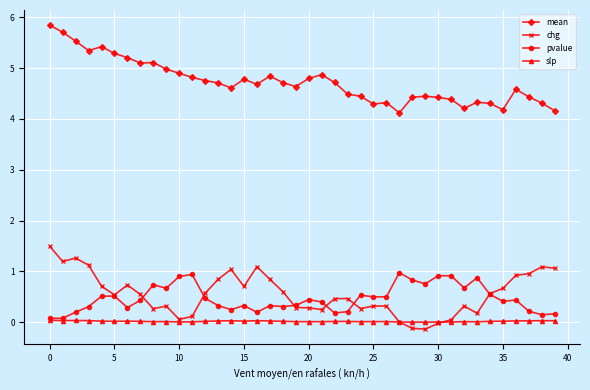

Rank the series by their maximum value, from highest to lowest.

mean, chg, pvalue, slp